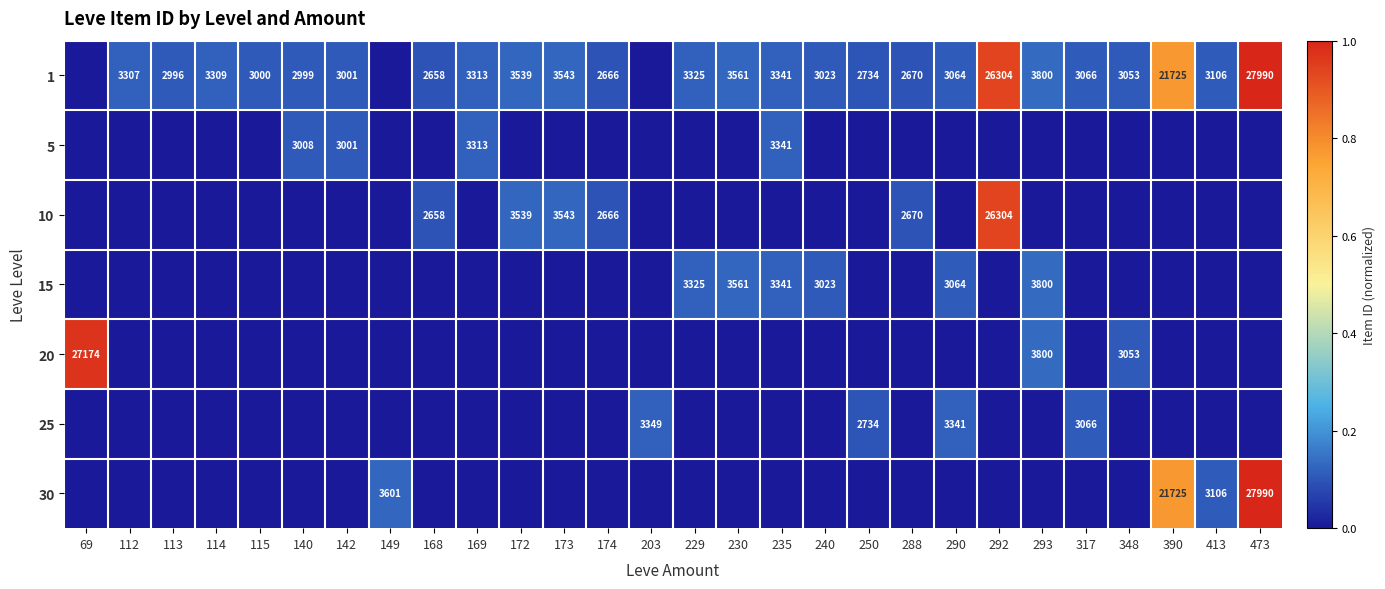

The 15 series shows 1076 at 229. True or false?

False